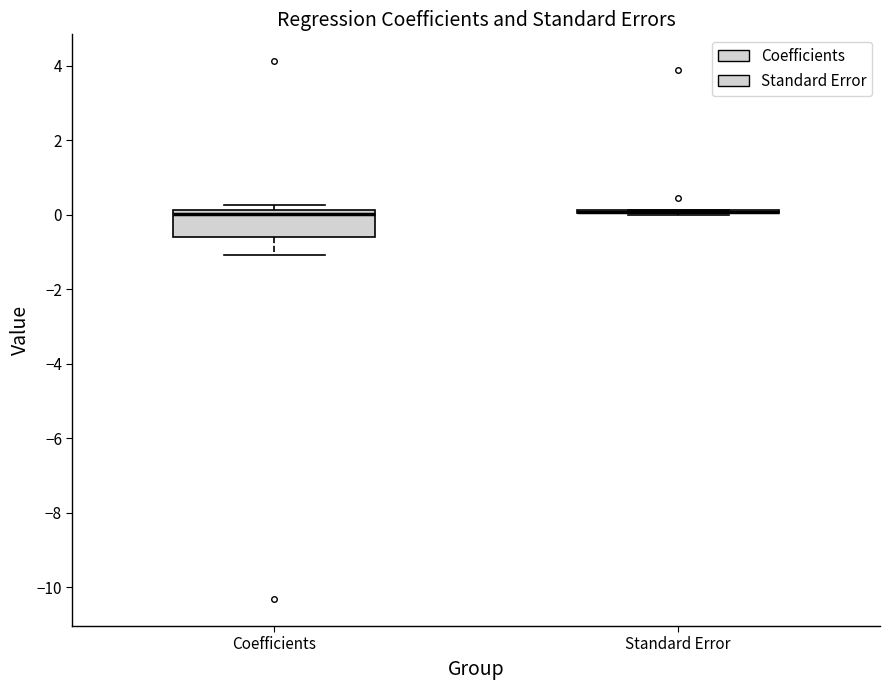

Which box is the tallest, from its lower edge to its upper edge?

Coefficients